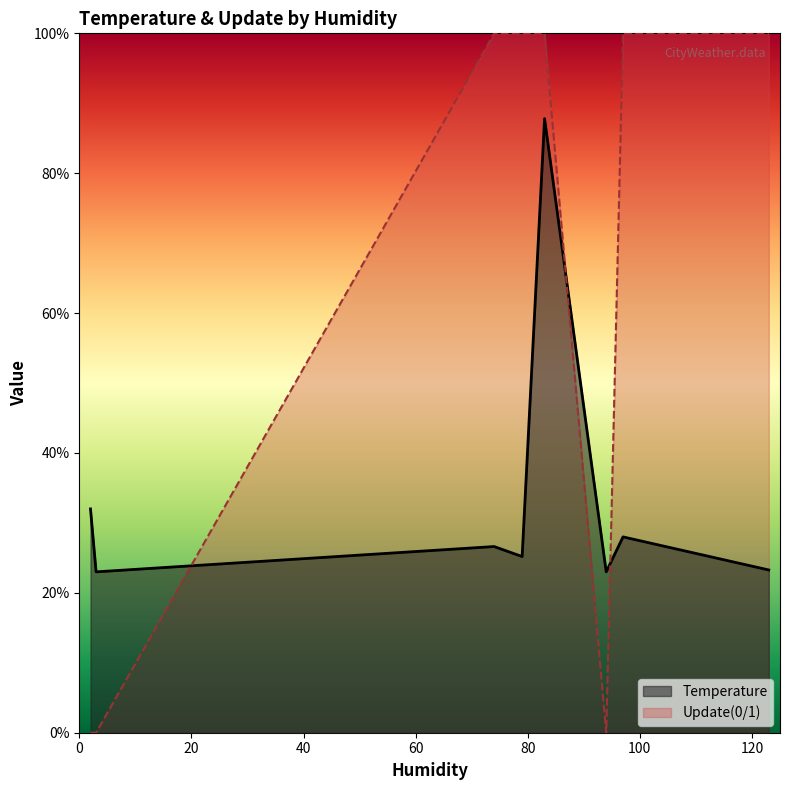

Between which two adjacent categories do Update(0/1) and Temperature first intersect?

3 and 74